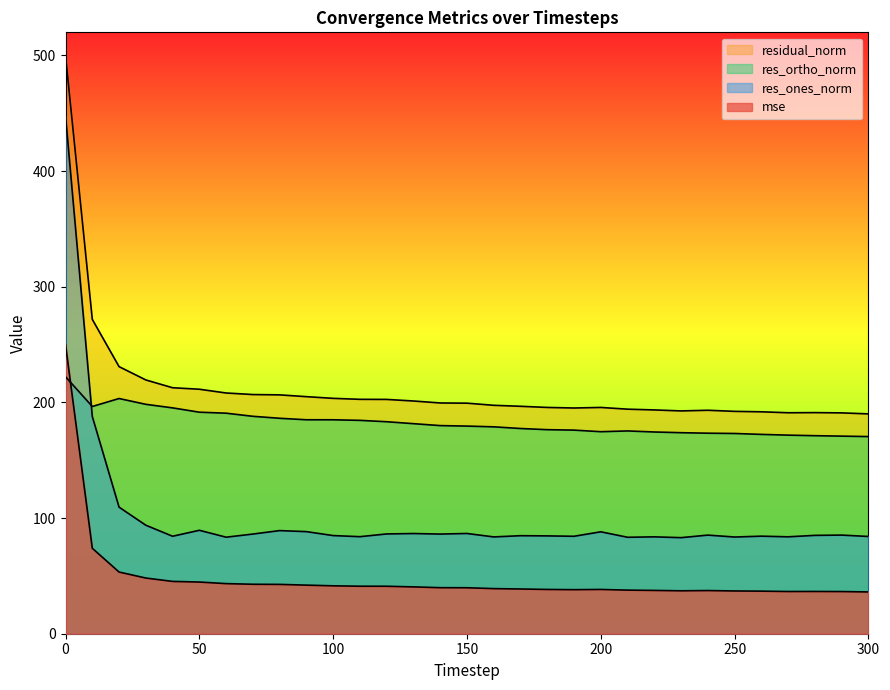

How many data points does each series have?

31